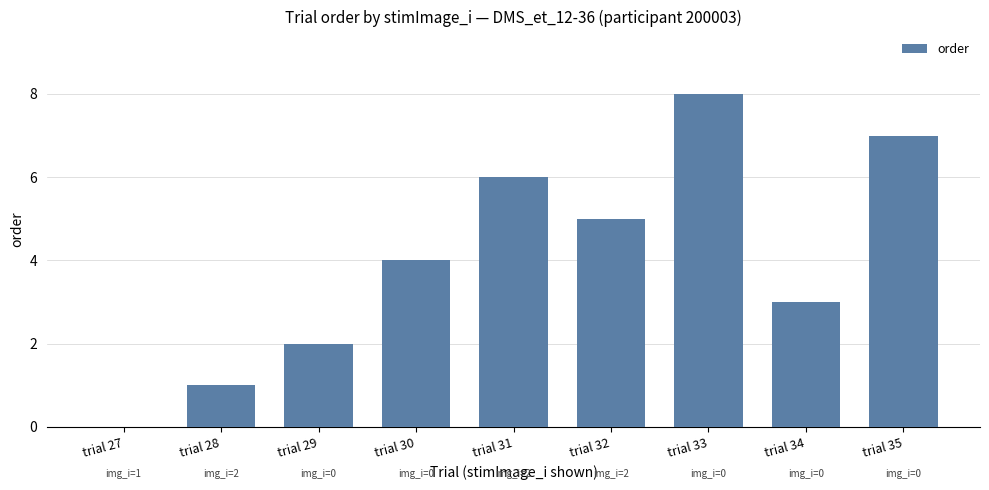

What value does the data have at trial 31?

6